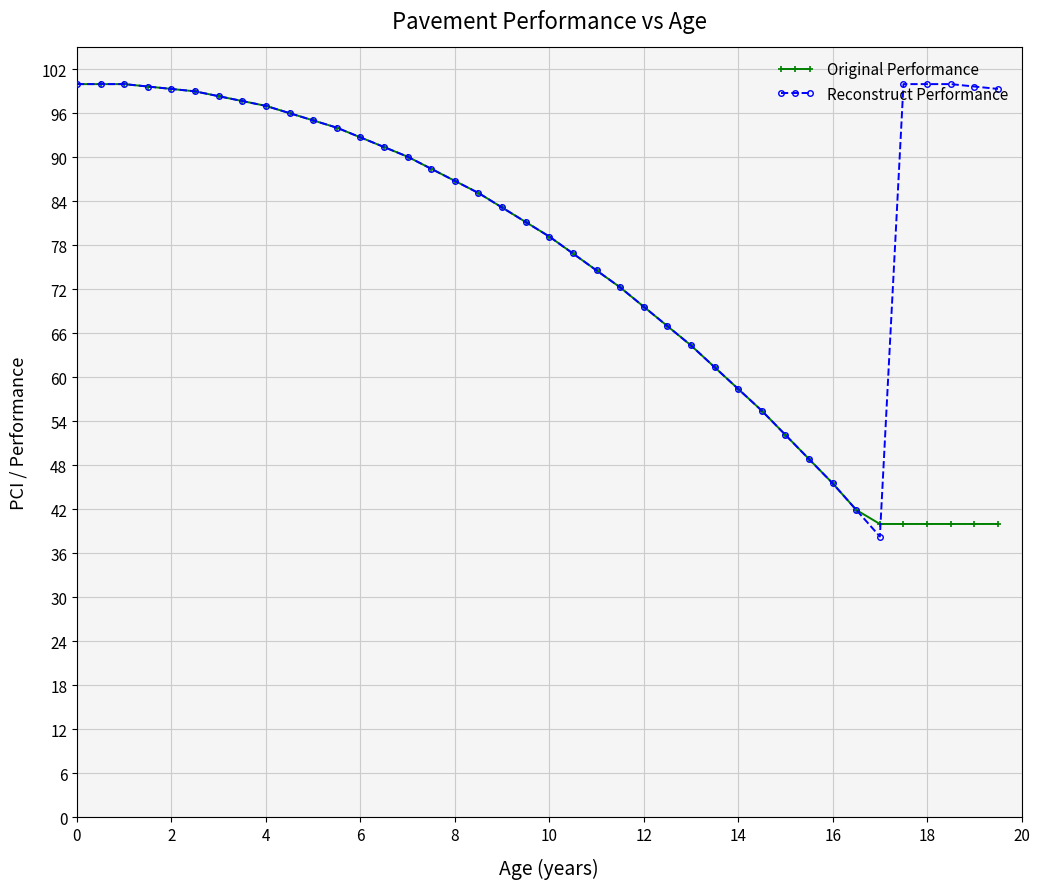

What is the maximum value for Original Performance?

100.0